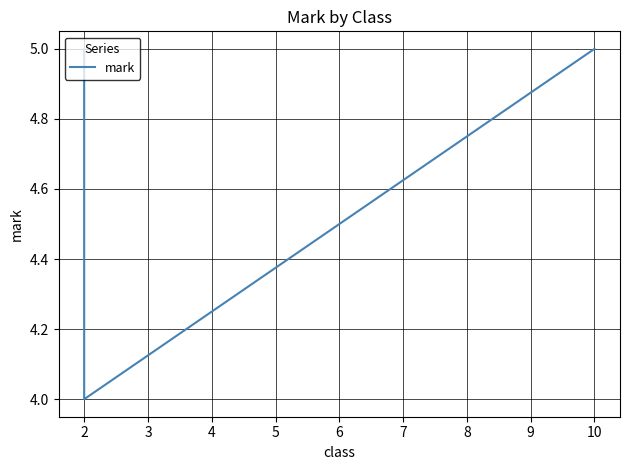

Count the number of categories in the chart.

3